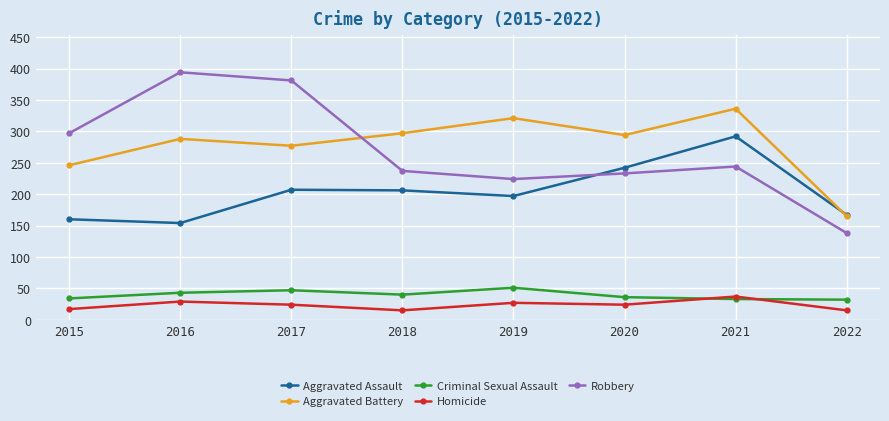

Where do Robbery and Aggravated Assault first cross each other?

2019 and 2020